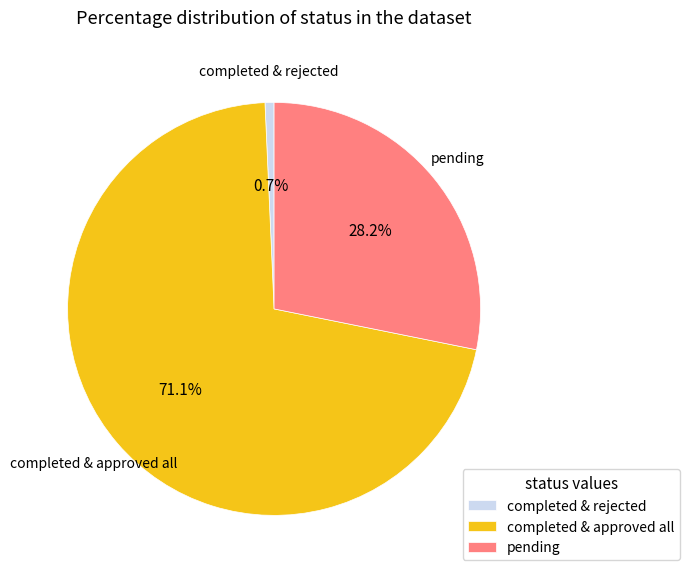

Count the number of slices in the pie.

3